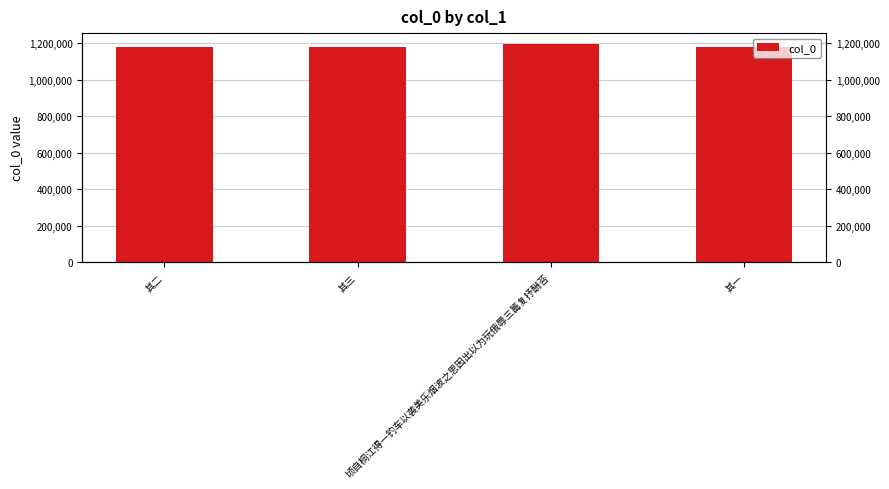

Which label corresponds to the smallest value in the chart?

其一